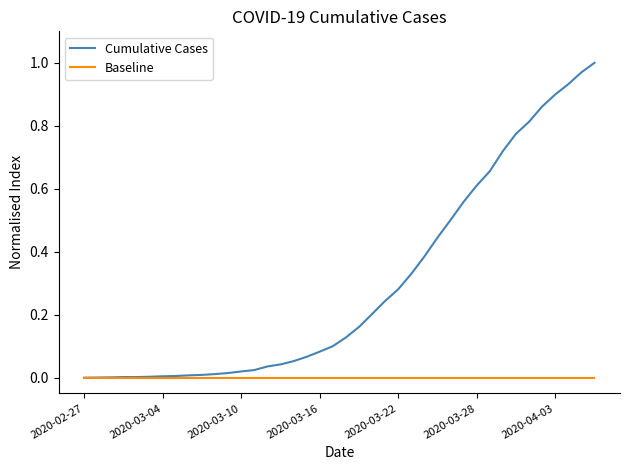

How many lines are shown in the chart?

2